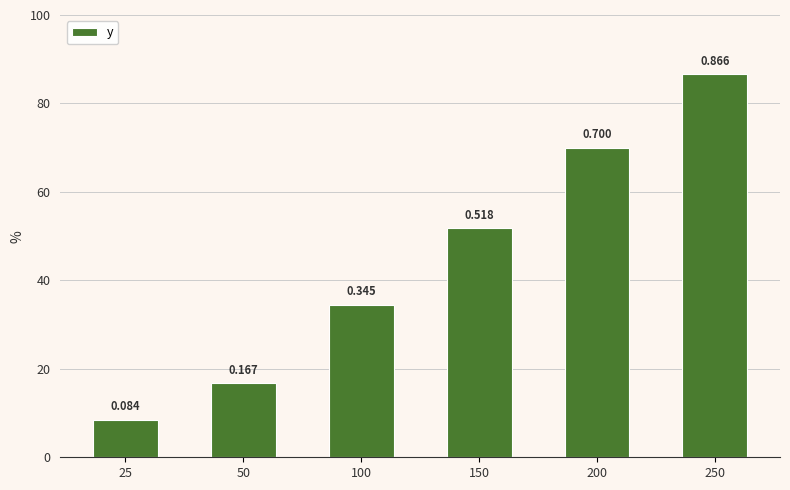

Reading left to right, list all the values displayed in this chart.

0.1	0.2	0.3	0.5	0.7	0.9